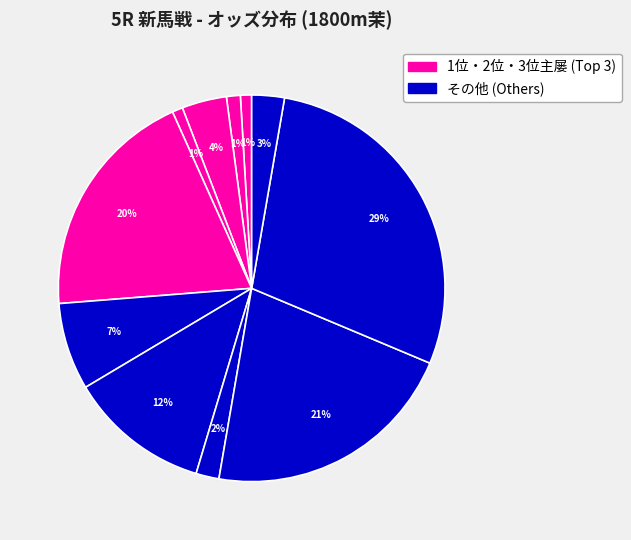

Count the number of slices in the pie.

11